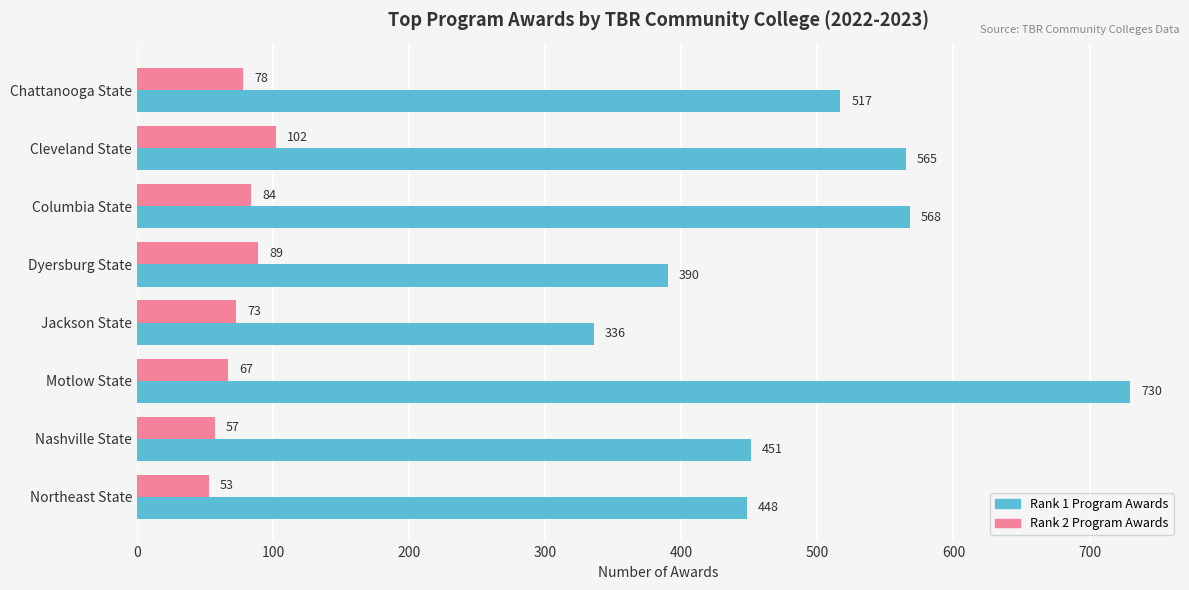

List the labels in order of Rank 2 Program Awards value, smallest first.

Northeast State, Nashville State, Motlow State, Jackson State, Chattanooga State, Columbia State, Dyersburg State, Cleveland State